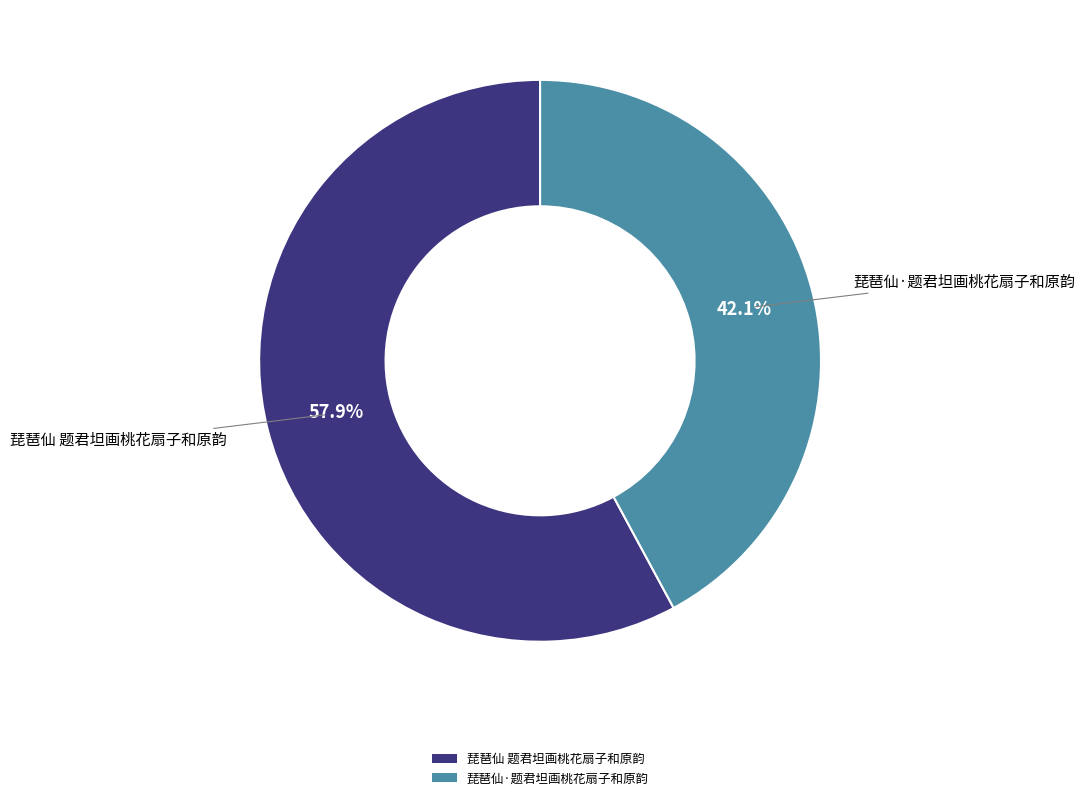

Count the number of slices in the pie.

2